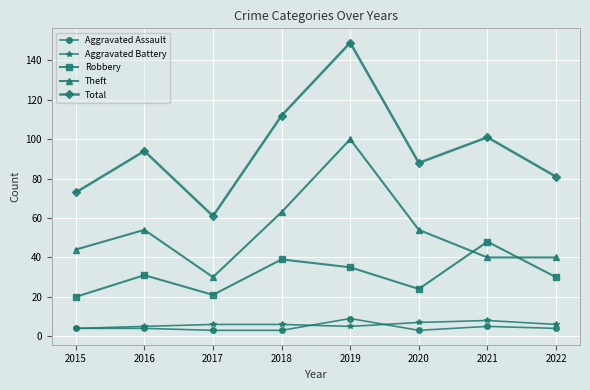

What is the maximum value shown in the chart?

149